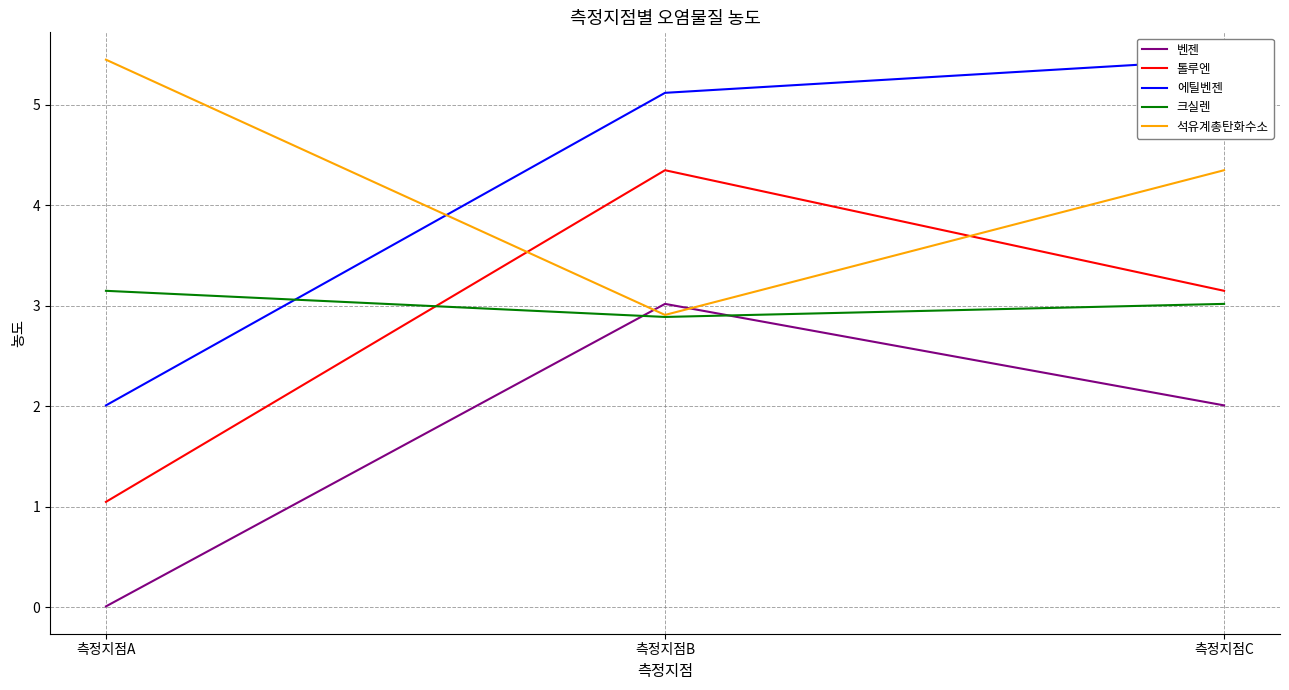

At which category does the chart reach its peak across all series?

측정지점C